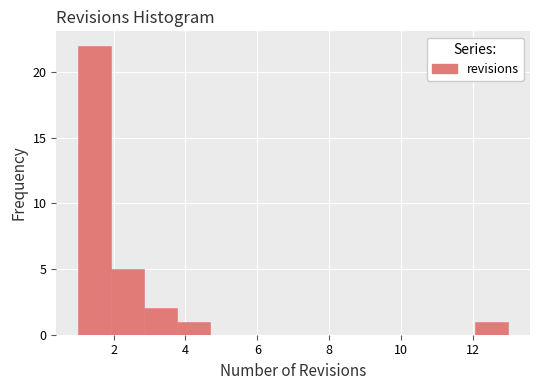

What is the height of the bar covering 2.8 to 3.8 on the x-axis? Neither the bar edges nor the heights are printed on the chart, so give them approximately, as read against the axes.

2